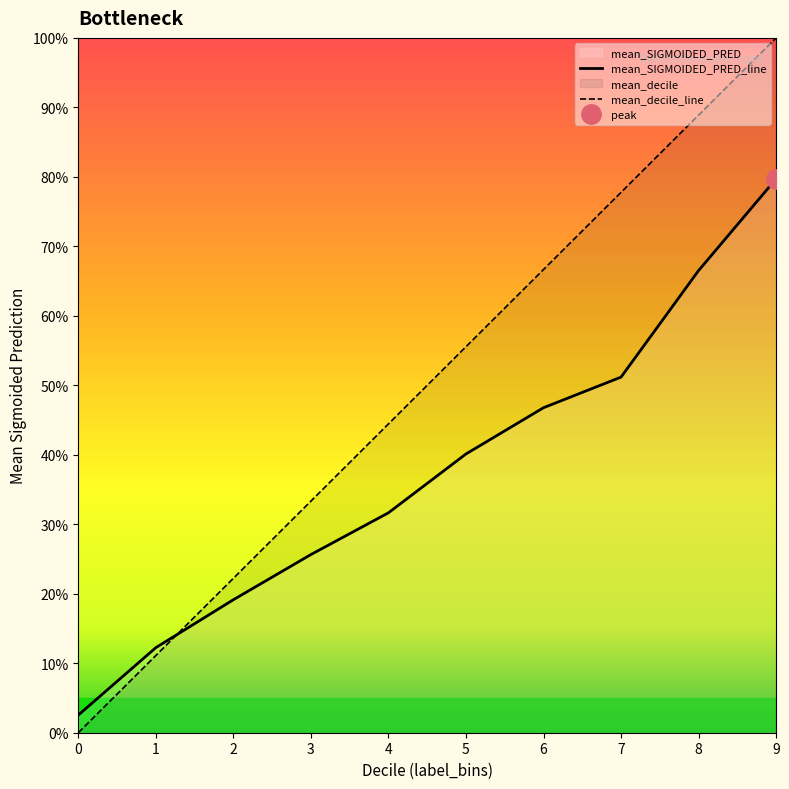

Rank the series by their maximum value, from lowest to highest.

mean_SIGMOIDED_PRED_line, mean_decile_line